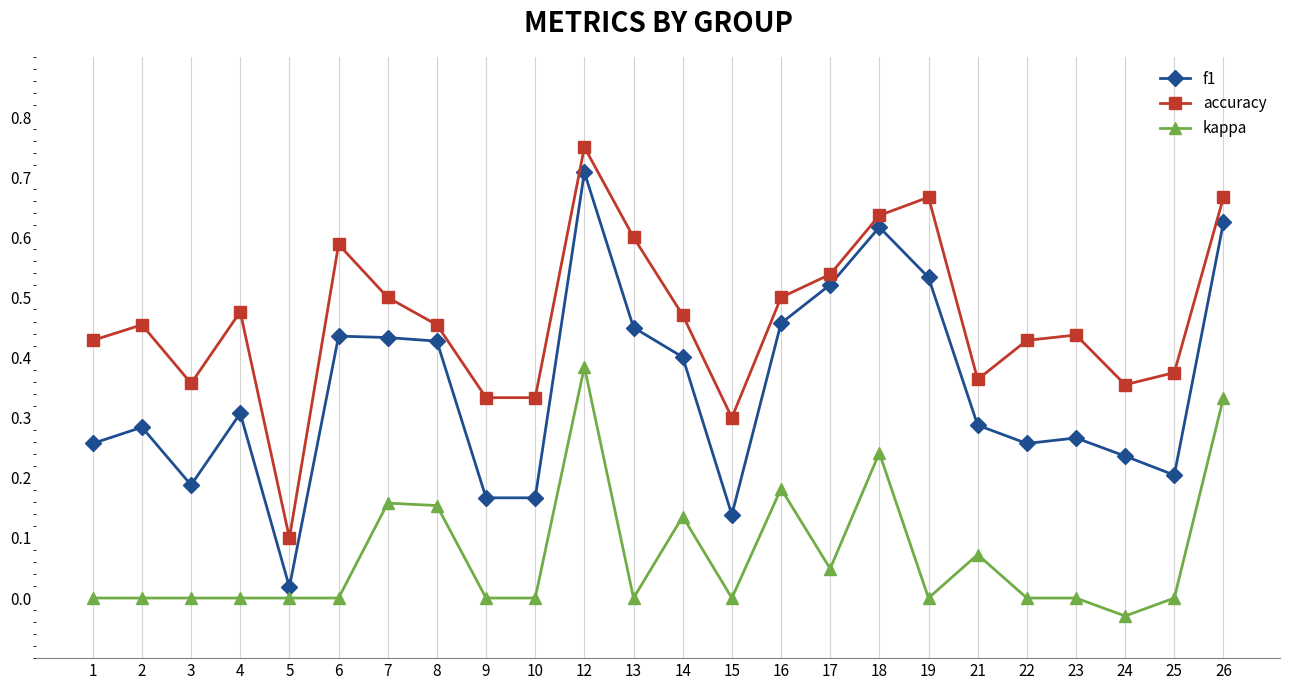

Where is the first local minimum for accuracy?

3